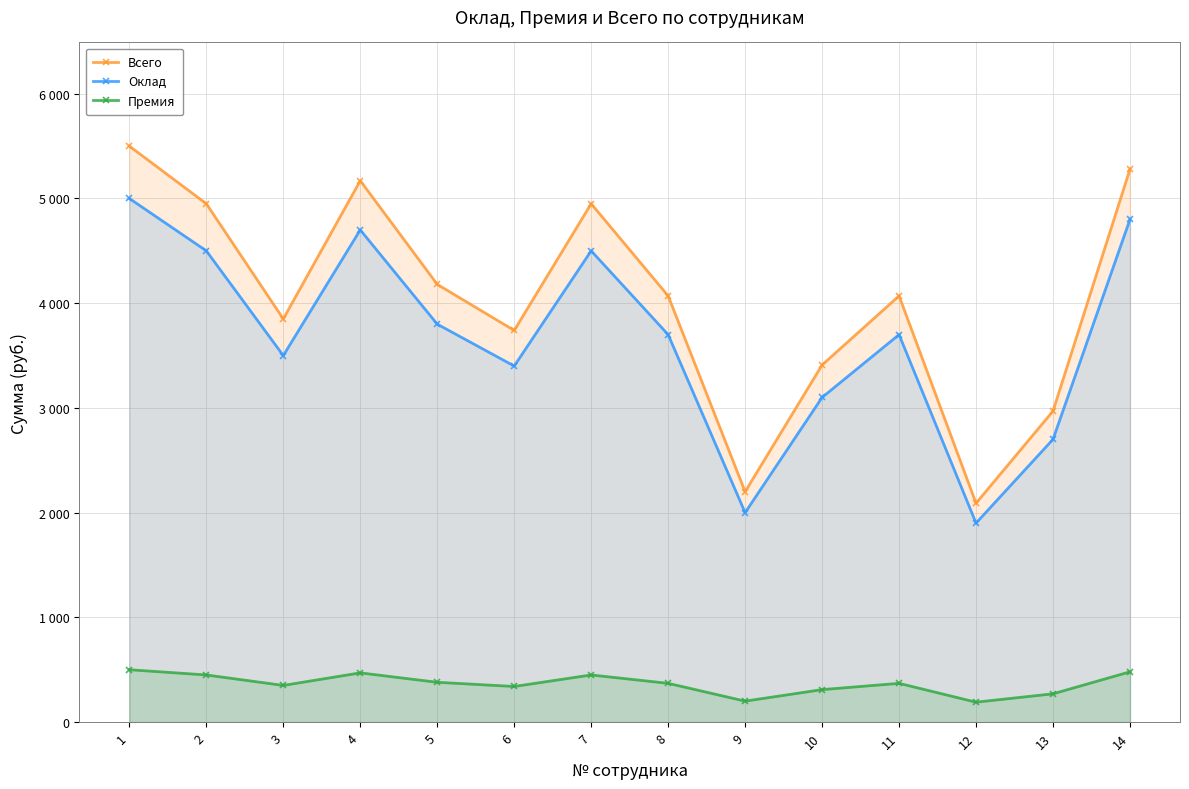

True or false: Всего has more than 1 points higher than both neighbors.

True